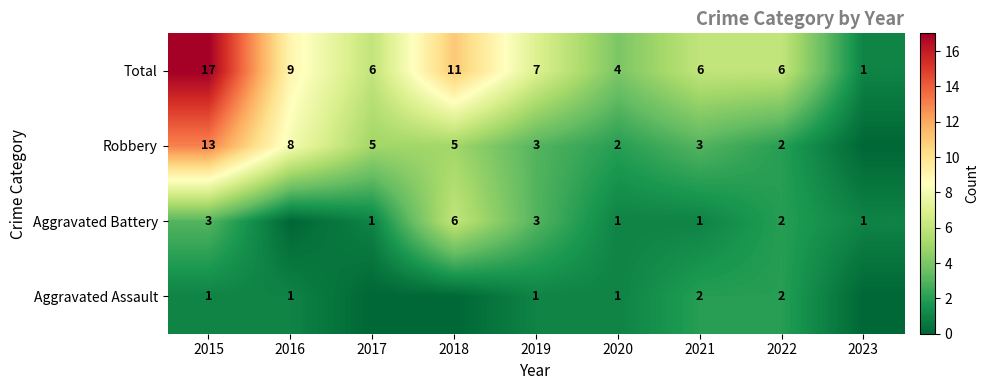

How many data points in Total are less than 6?

2